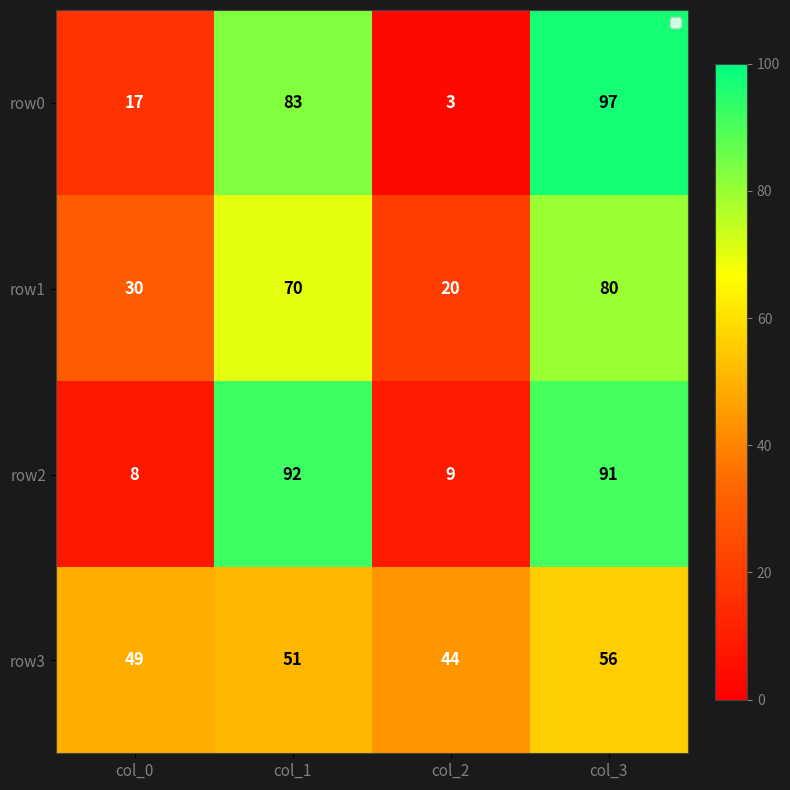

Reading right to left, list all the values displayed in this chart.

row0: col_3=97	col_2=3	col_1=83	col_0=17
row1: col_3=80	col_2=20	col_1=70	col_0=30
row2: col_3=91	col_2=9	col_1=92	col_0=8
row3: col_3=56	col_2=44	col_1=51	col_0=49